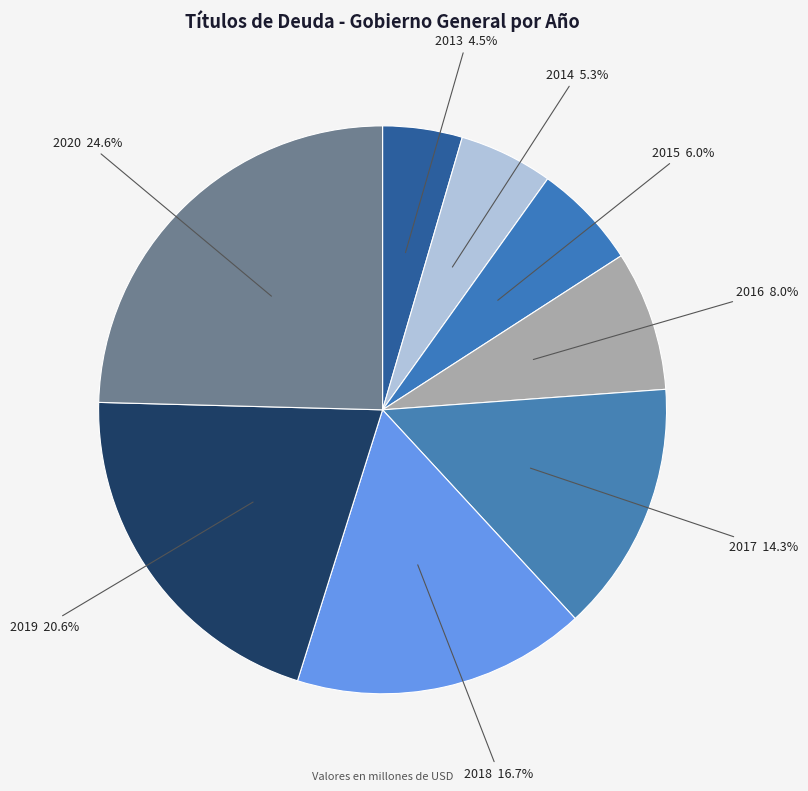

Rank the categories by value from highest to lowest.

2020, 2019, 2018, 2017, 2016, 2015, 2014, 2013